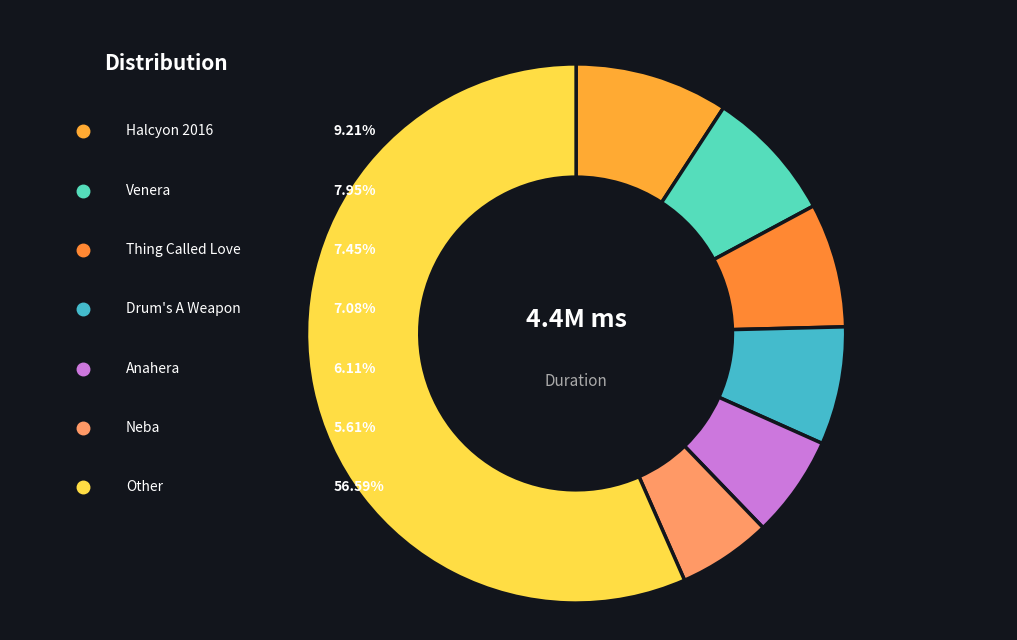

Do Venera and Here We Are together represent more than half of the pie?

No